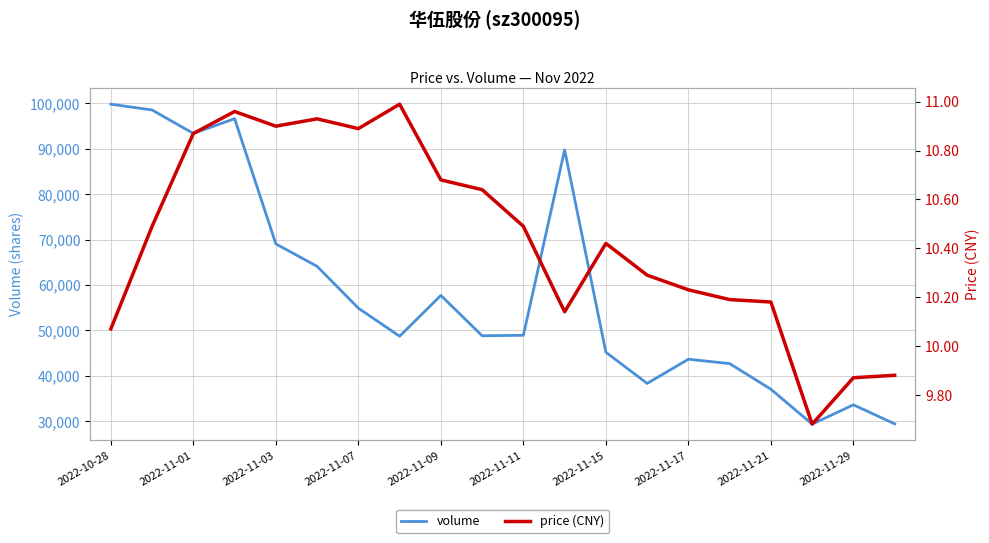

What is the value of the price (CNY) point at the 1st from the left?

10.1